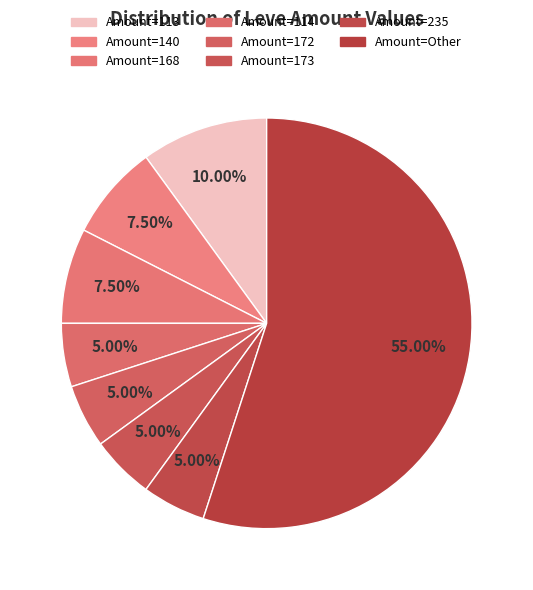

Count the number of slices in the pie.

8